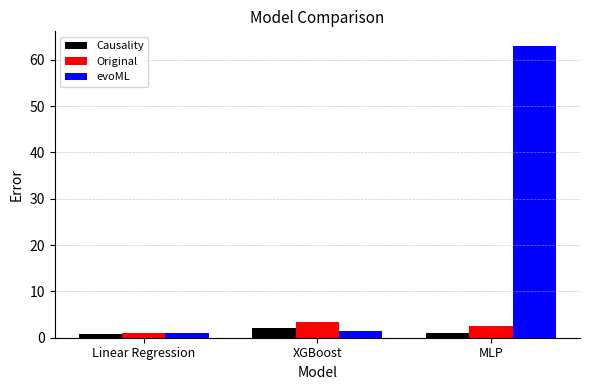

What is the lowest value of the Original series?

1.0